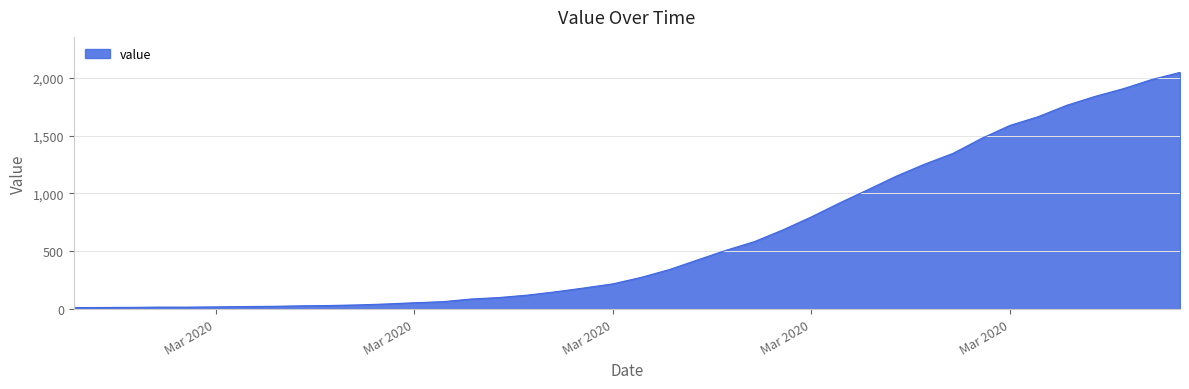

What is the greatest value displayed?

2047